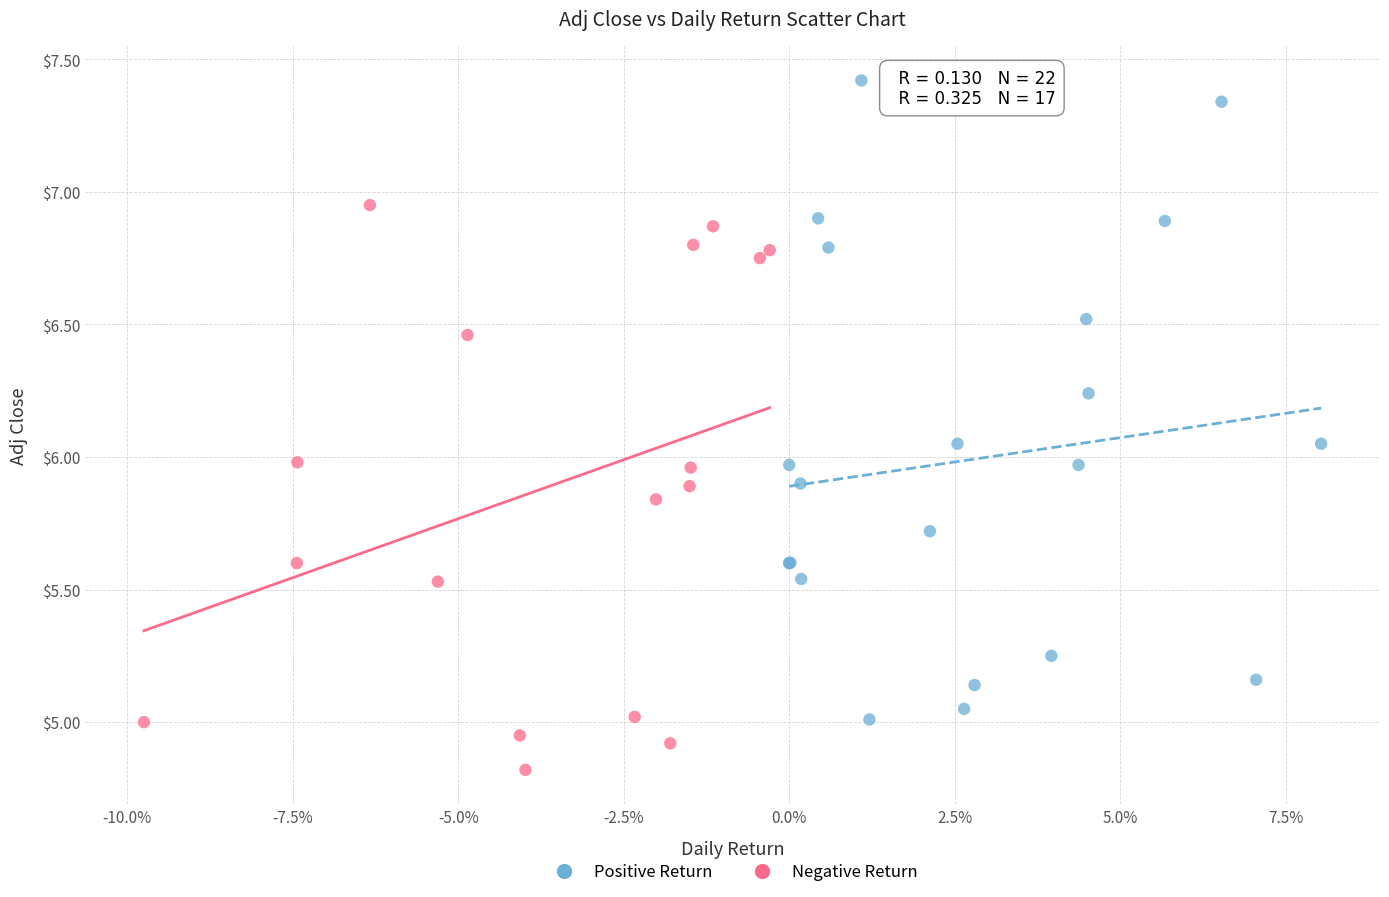

Which series contains the highest Y value?

Positive Return